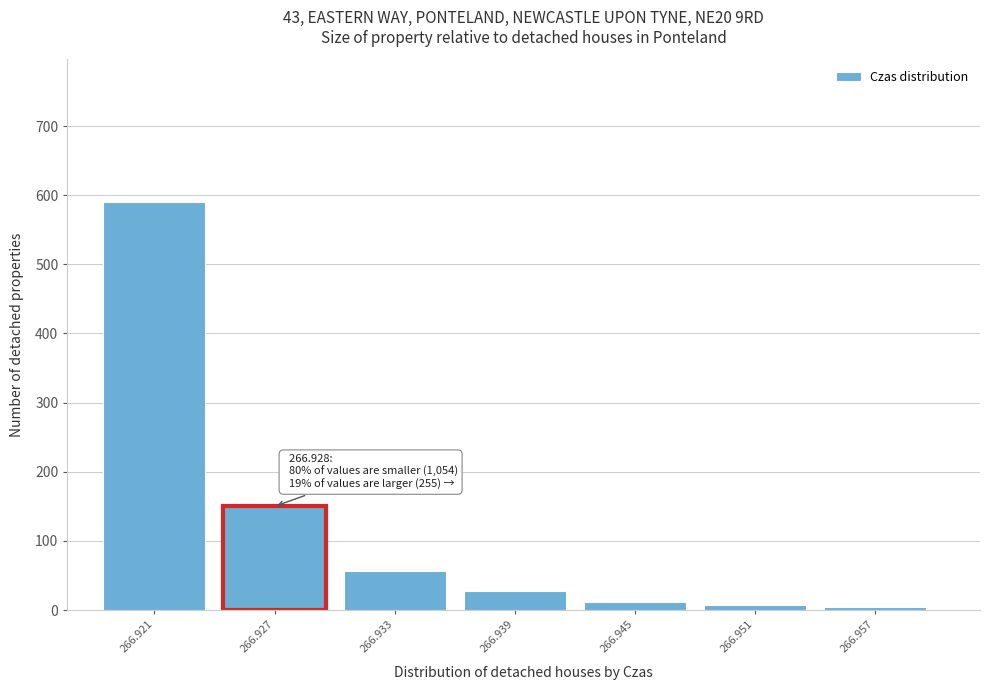

Reading left to right, transcribe all the data shown in this chart.

266.921=590	266.927=150	266.933=56	266.939=28	266.945=12	266.951=8	266.957=4